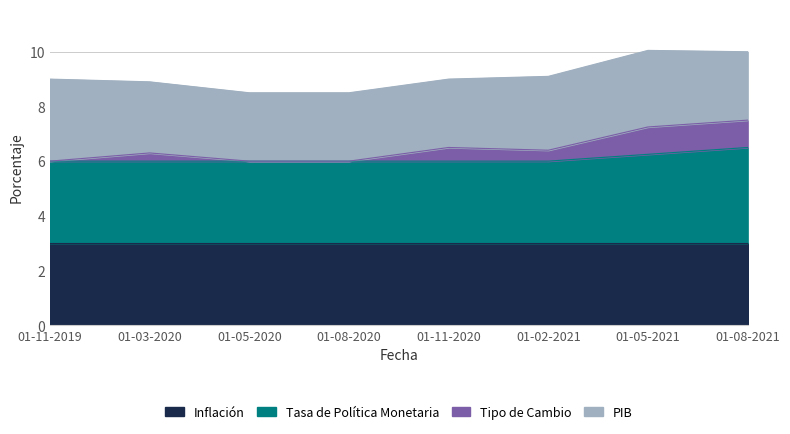

At which category is the sum across all series the highest?

01-08-2021